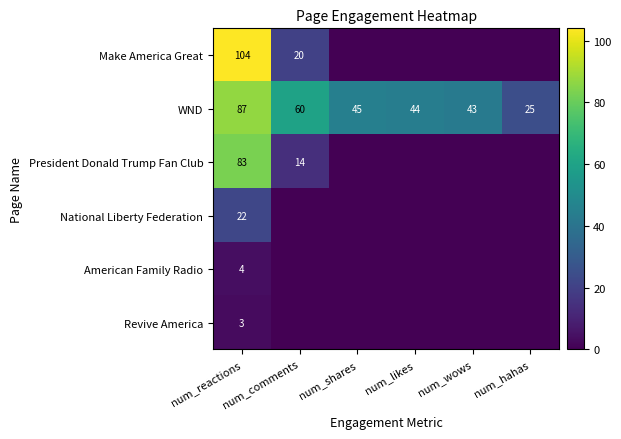

Where is WND nearest to the value 56?

num_comments